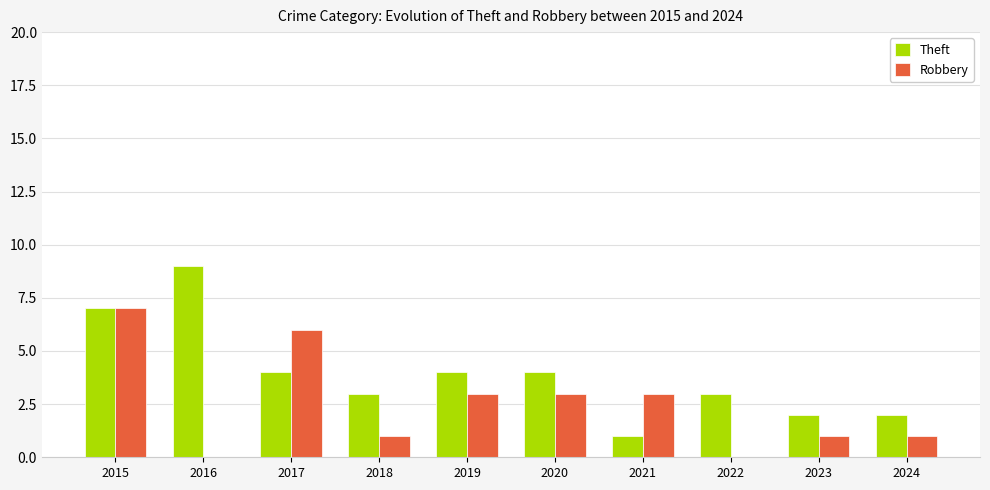

Between 2017 and 2020, which series saw the biggest shift?

Robbery